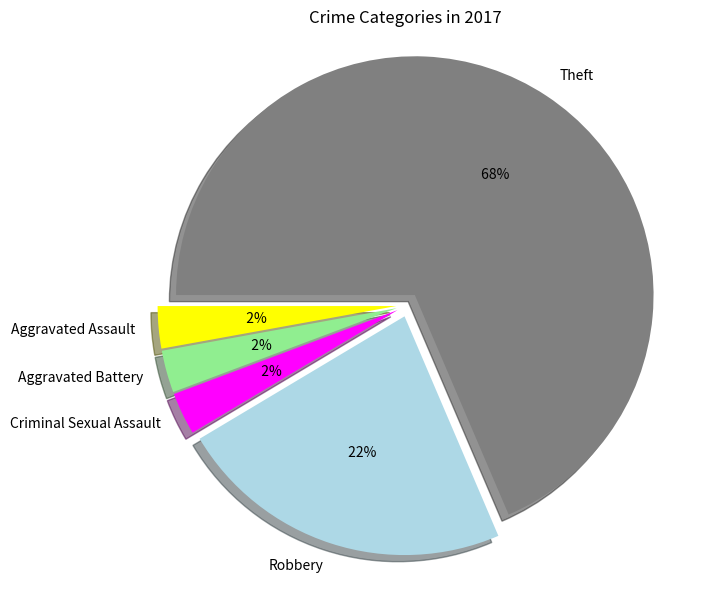

True or false: Theft accounts for 78% of the total.

False